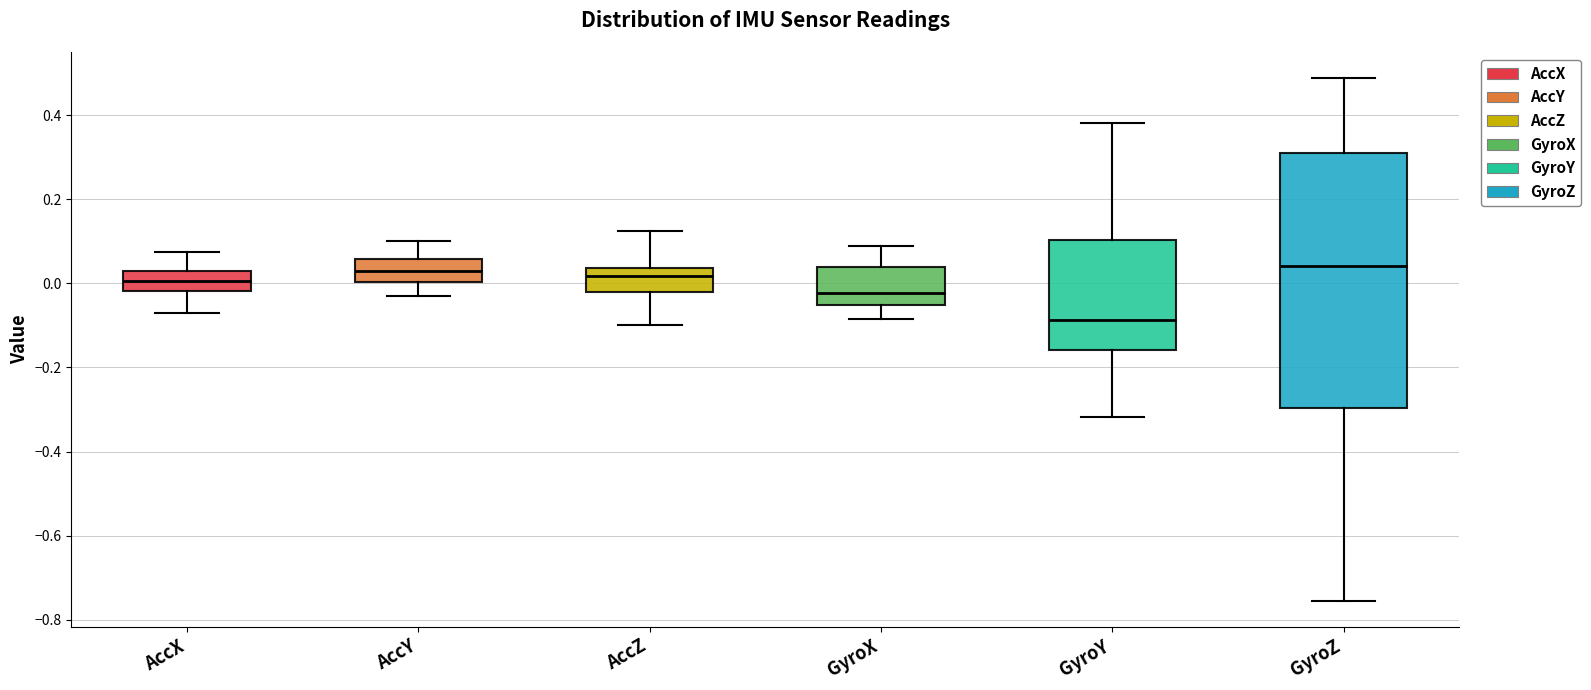

Reading left to right, read every box against the y-axis: the position of its median line, the range the box covers, and the ends of its whiskers. The values are not printed on the chart, so give them approximately, as read against the axis.

AccX: median 0.00, box -0.02 to 0.02, whiskers -0.08 to 0.08
AccY: median 0.02, box 0.00 to 0.06, whiskers -0.04 to 0.10
AccZ: median 0.02, box -0.02 to 0.04, whiskers -0.10 to 0.12
GyroX: median -0.02, box -0.06 to 0.04, whiskers -0.08 to 0.08
GyroY: median -0.08, box -0.16 to 0.10, whiskers -0.32 to 0.38
GyroZ: median 0.04, box -0.30 to 0.32, whiskers -0.76 to 0.48